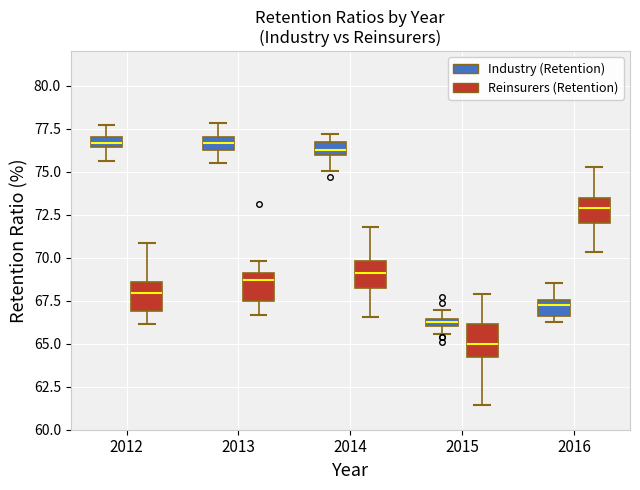

Where is the upper edge of the box for 2015 (Industry (Retention)) on the y-axis? The values are not printed on the chart, so give them approximately, as read against the axis.

66.5